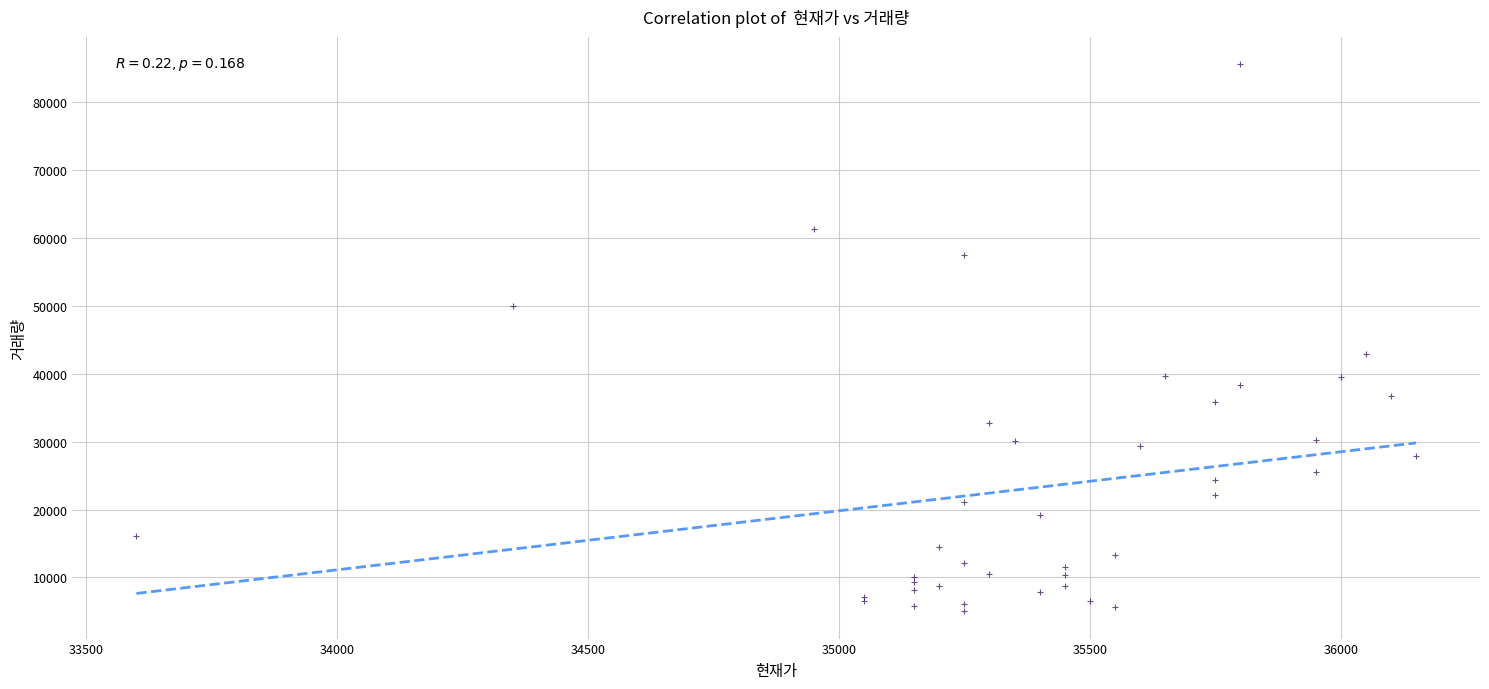

What Y value in the scatter plot is closest to 45310?

42908